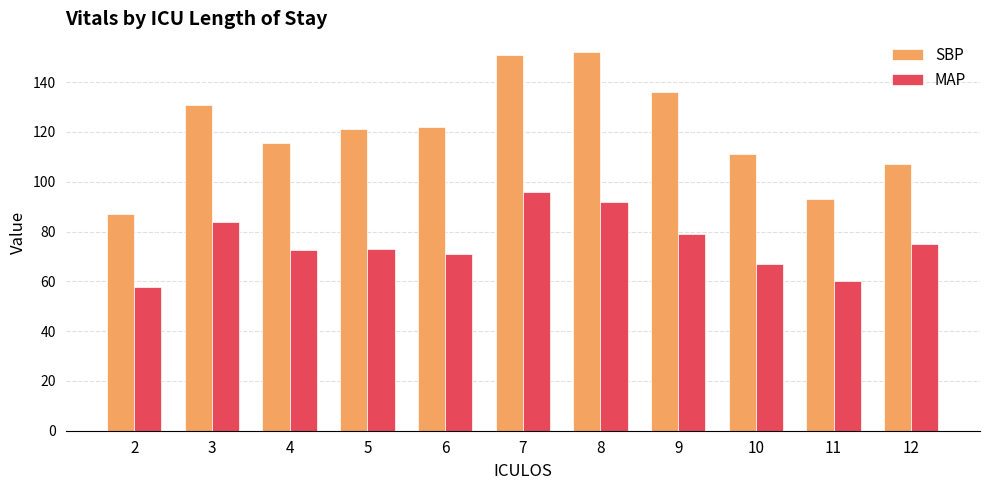

List the series in order of their overall mean, highest first.

SBP, MAP